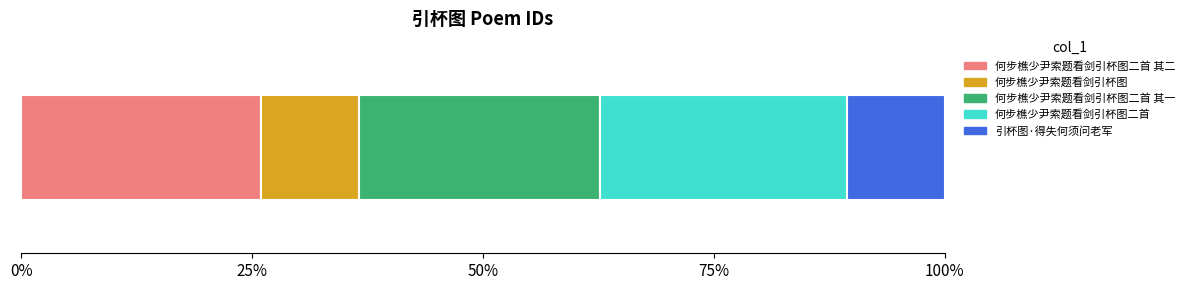

What are all the series names shown in the legend?

何步樵少尹索题看剑引杯图二首 其二, 何步樵少尹索题看剑引杯图, 何步樵少尹索题看剑引杯图二首 其一, 何步樵少尹索题看剑引杯图二首, 引杯图·得失何须问老军